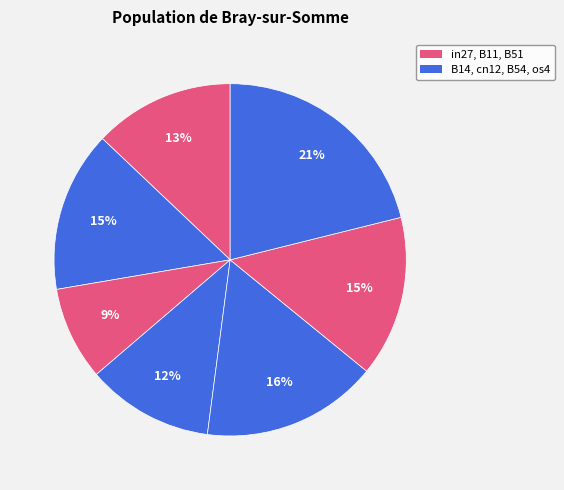

How many slices are in this pie chart?

7